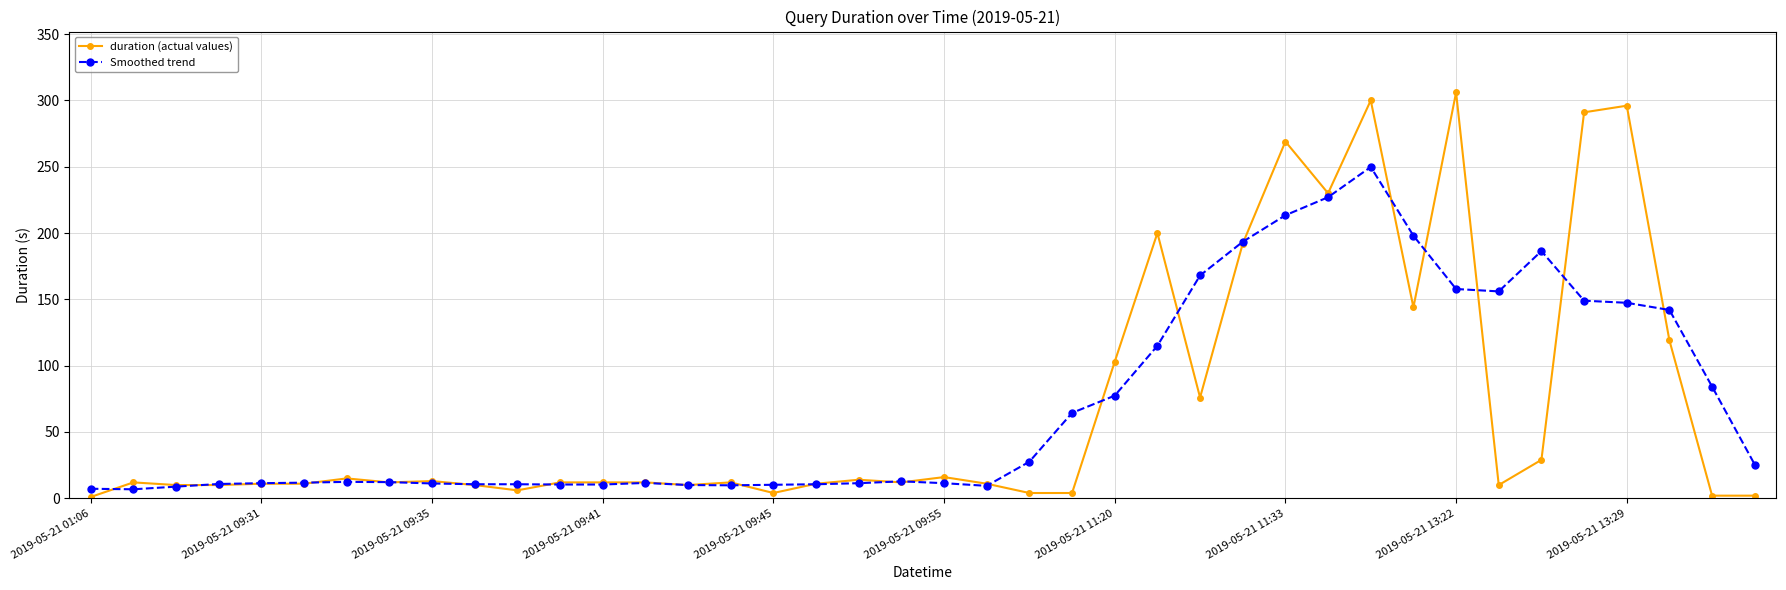

What is the value of the Smoothed trend point at the 37th from the left?

147.4